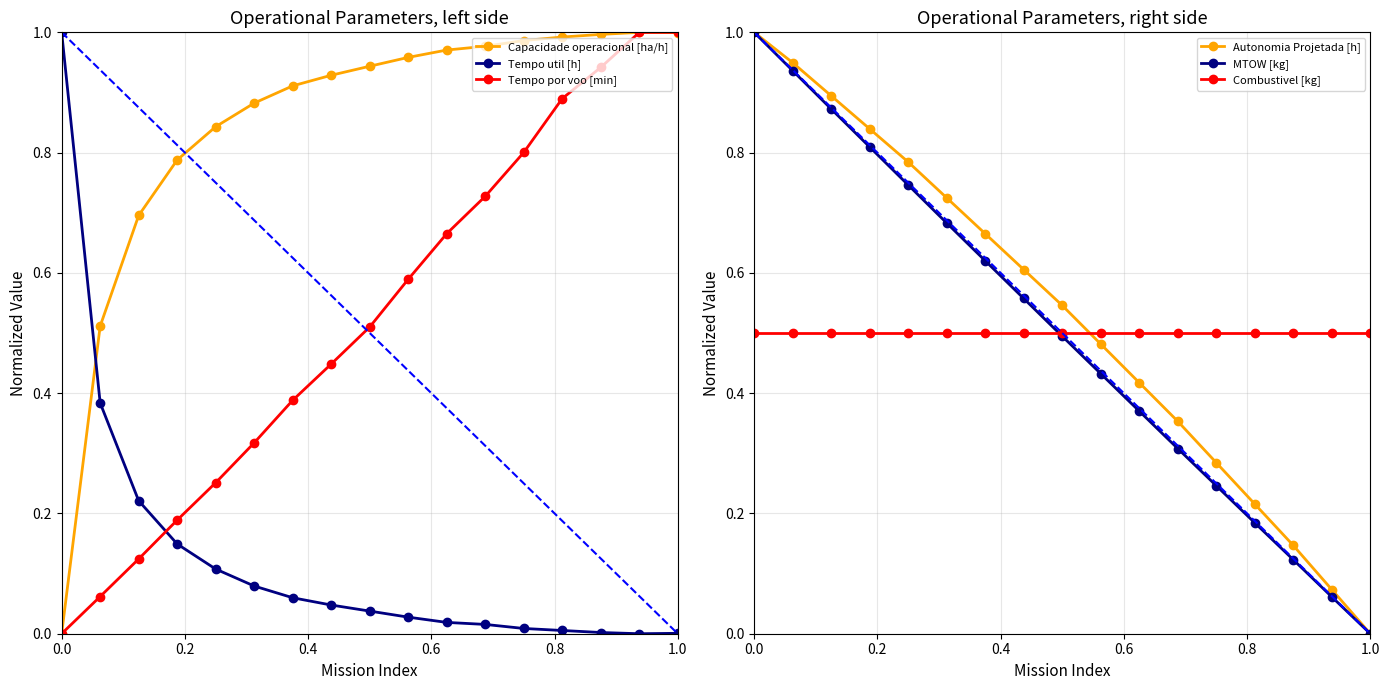

What are all the series names shown in the legend?

Capacidade operacional [ha/h], Tempo util [h], Tempo por voo [min], Autonomia Projetada [h], MTOW [kg], Combustivel [kg]